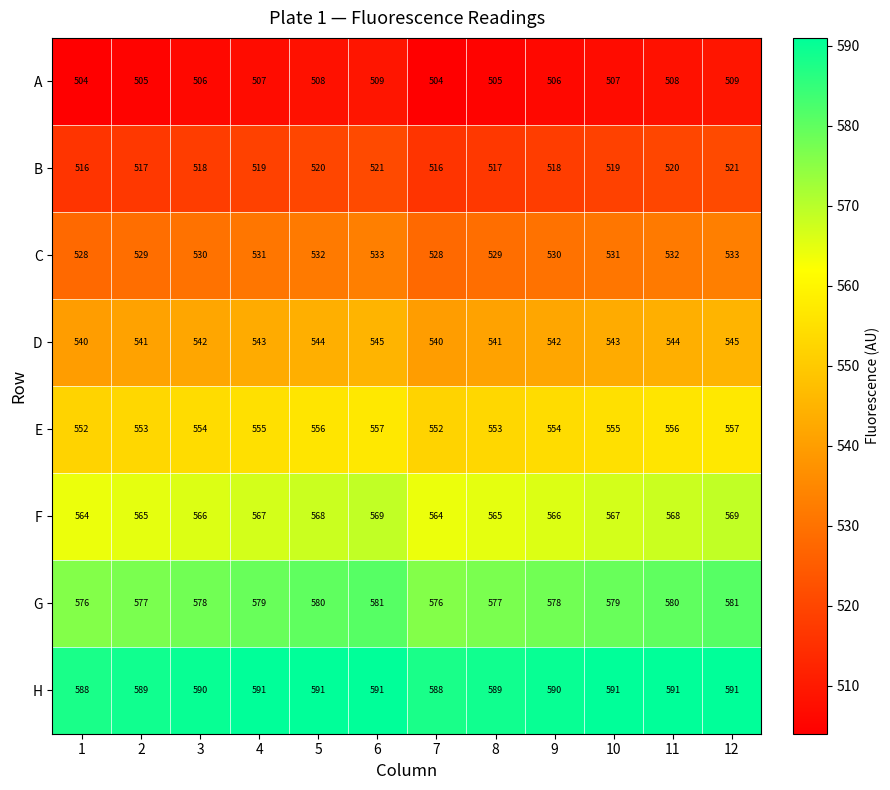

Rank the series at 7 from lowest to highest value.

A, B, C, D, E, F, G, H